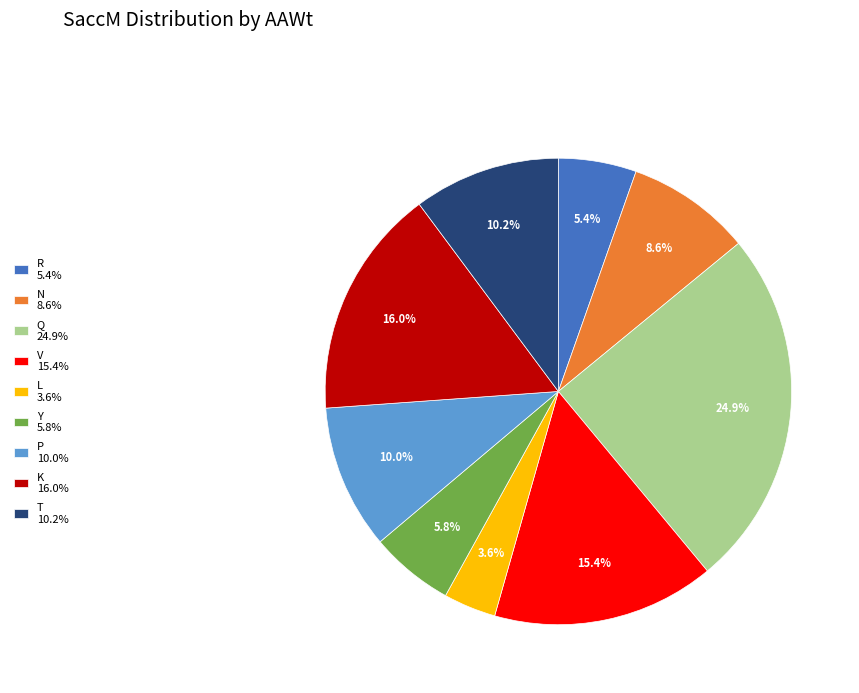

Which has a higher value, R 5.4% or L 3.6%?

R 5.4%